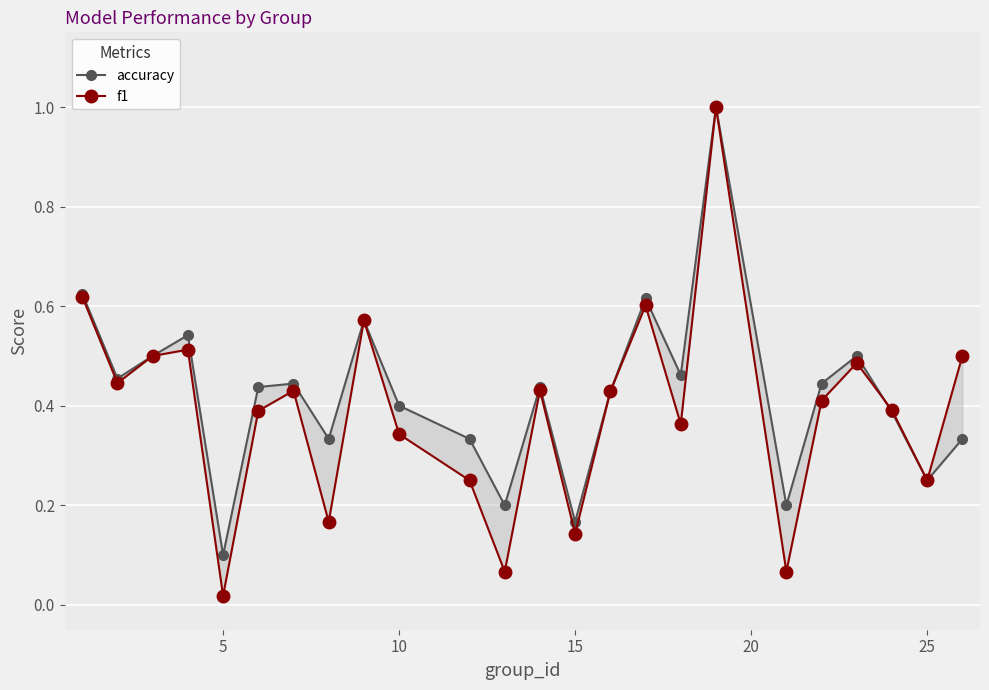

True or false: f1 and accuracy cross at least once.

True